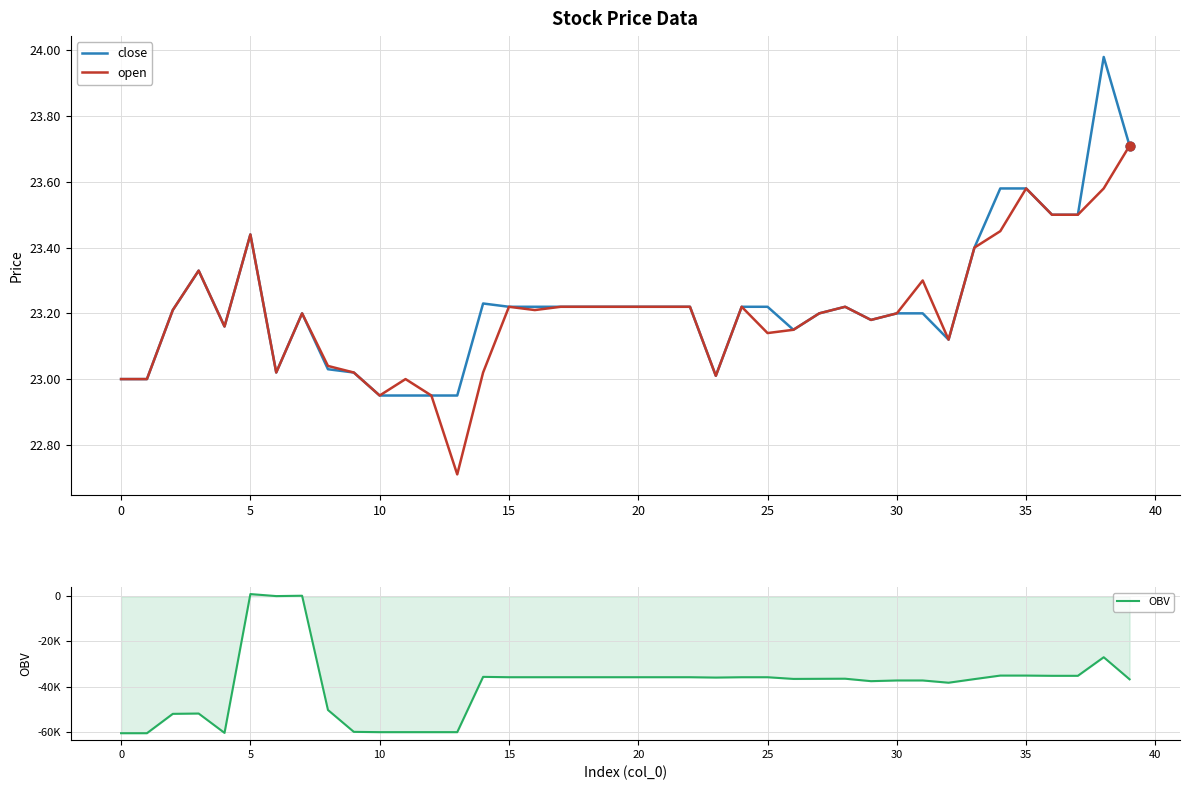

Is the value of close at 17 greater than the value of open at 20?

No